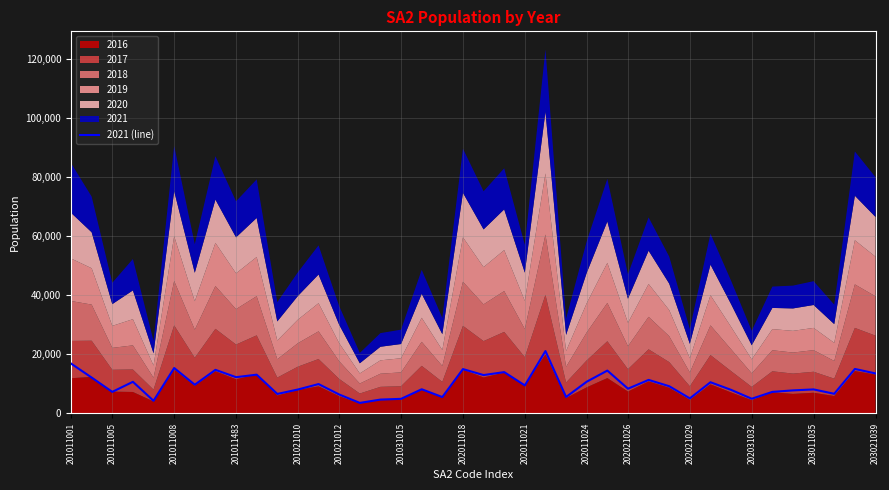

What is the lowest value of the 2021 (line) series?

3498